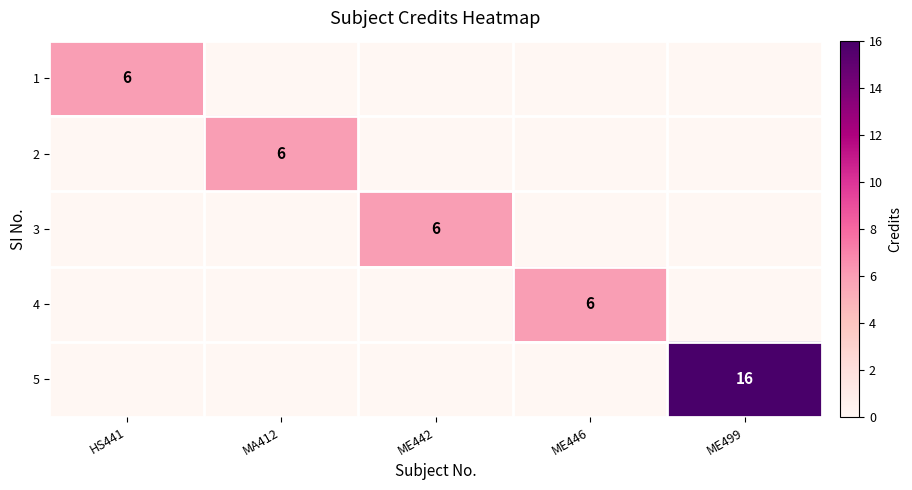

Is it true that 1 equals 0 at ME446?

True